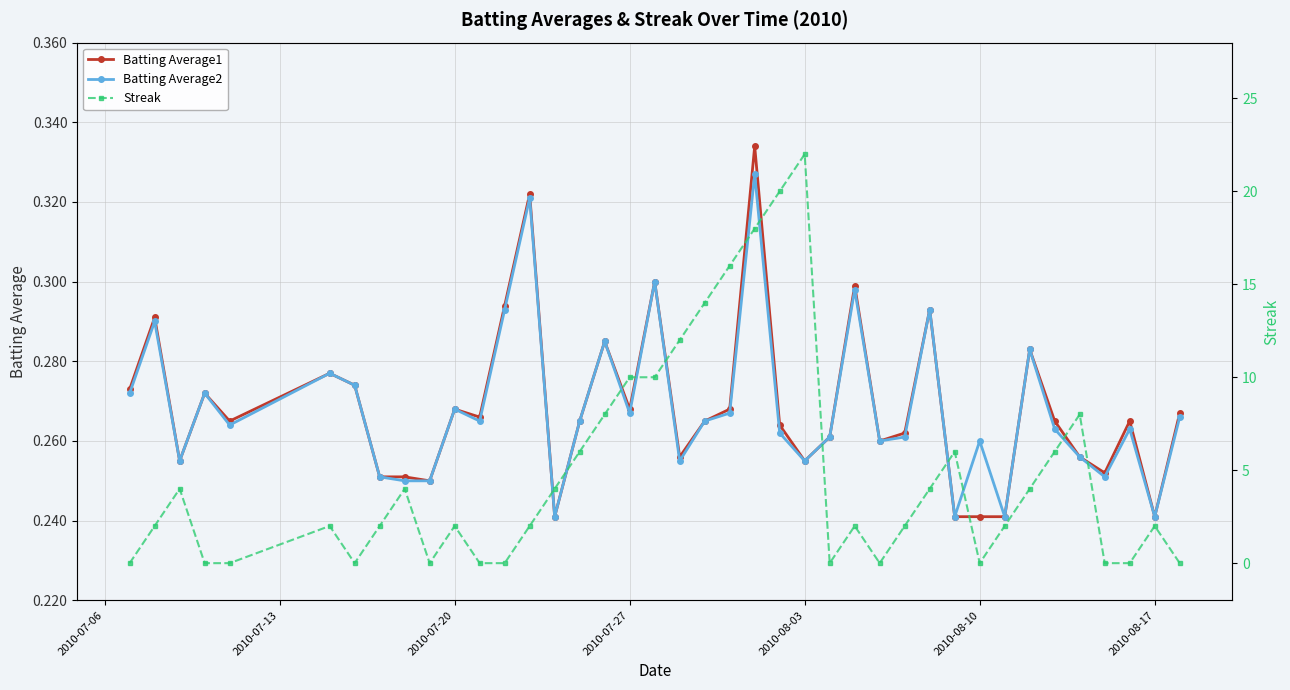

How many Batting Average2 values are between 0 and 1?

40